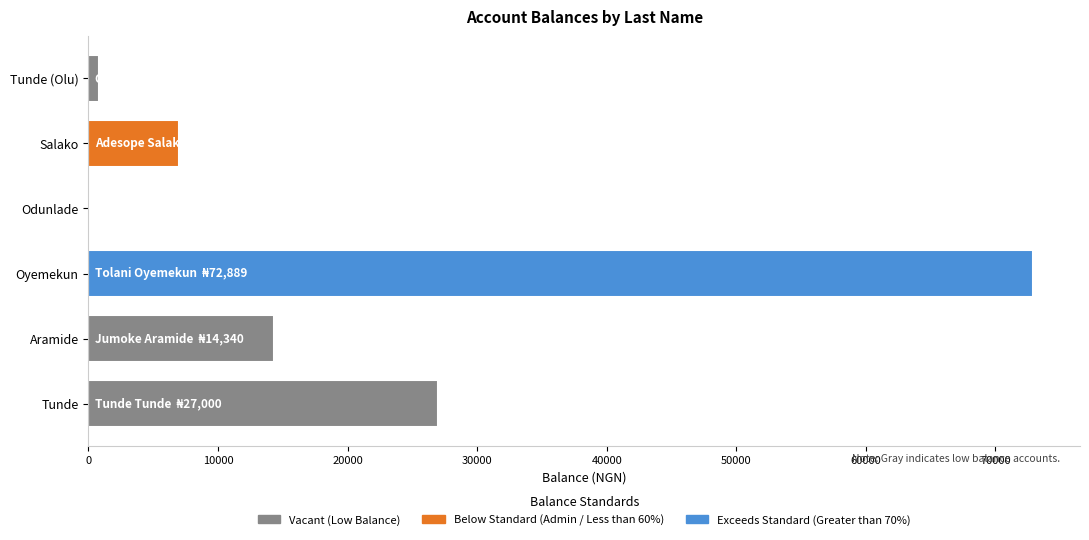

The value at Salako is 11335. True or false?

False